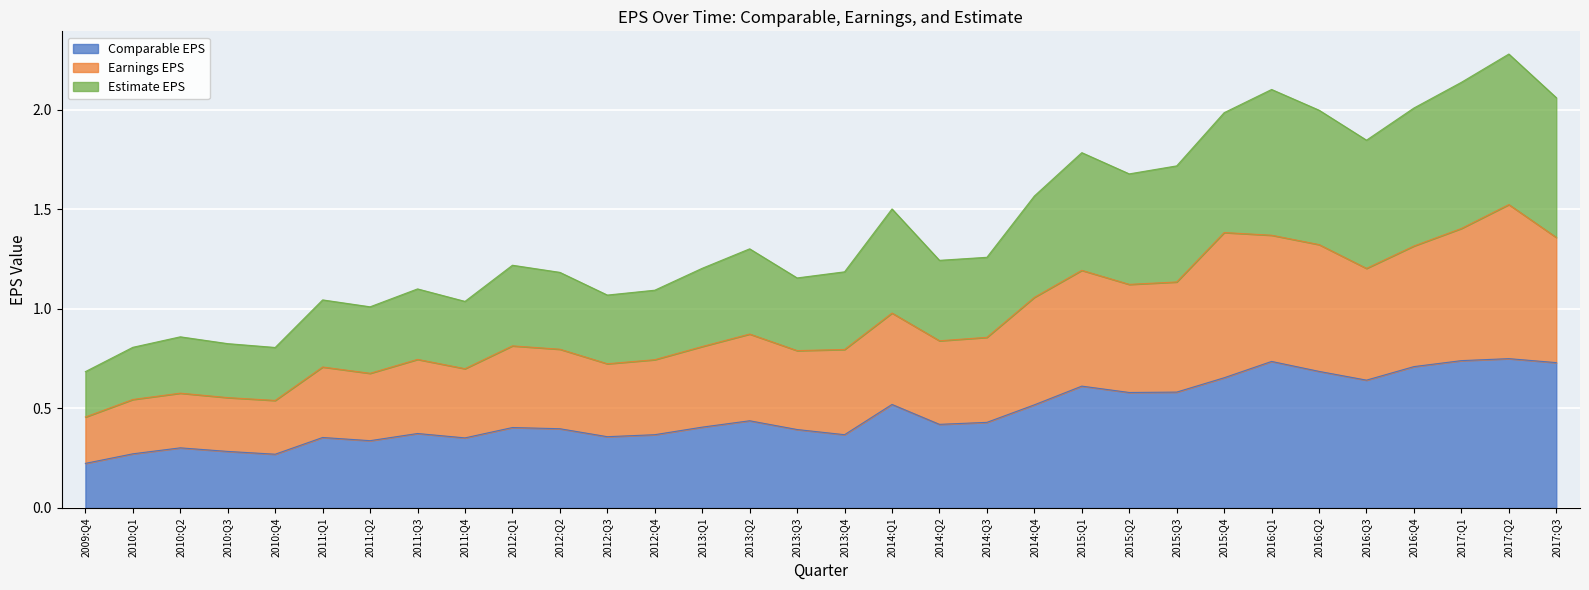

True or false: Earnings EPS and Estimate EPS intersect in this chart.

False